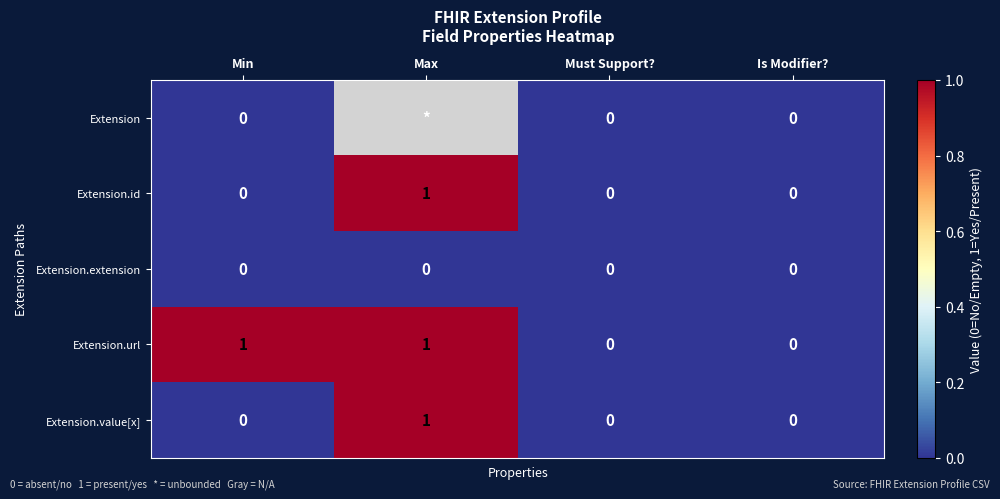

How many categories are shown in the chart?

4